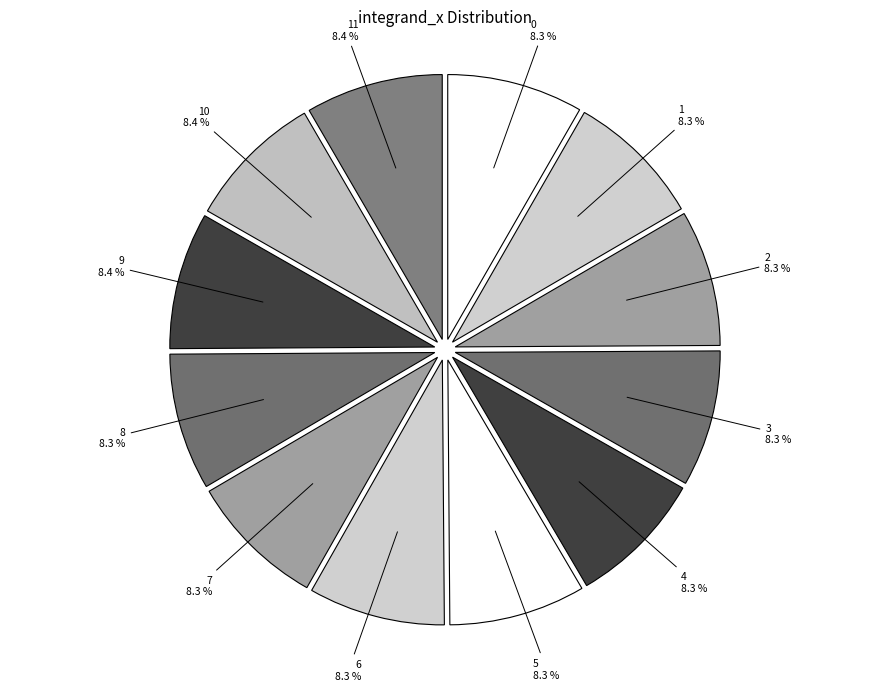

What is the ratio of the value at 10 8.4 % to the value at 0 8.3 %?

1.0